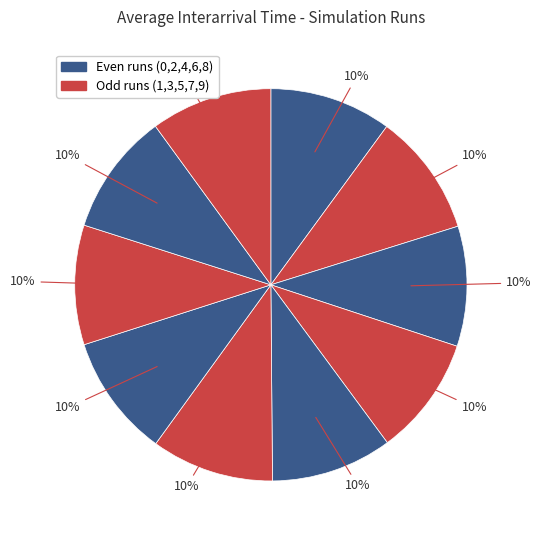

How many segments does this pie chart have?

10